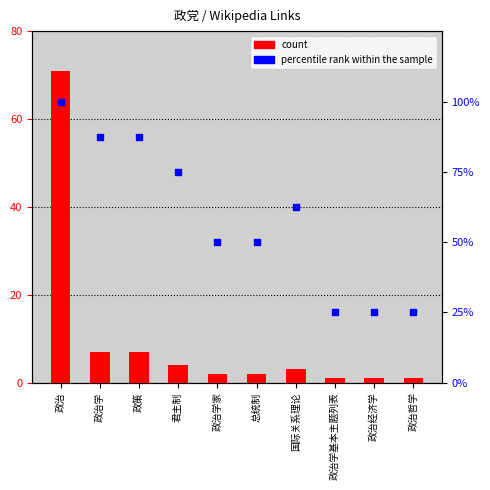

At how many categories does at least one series exceed 62?

5